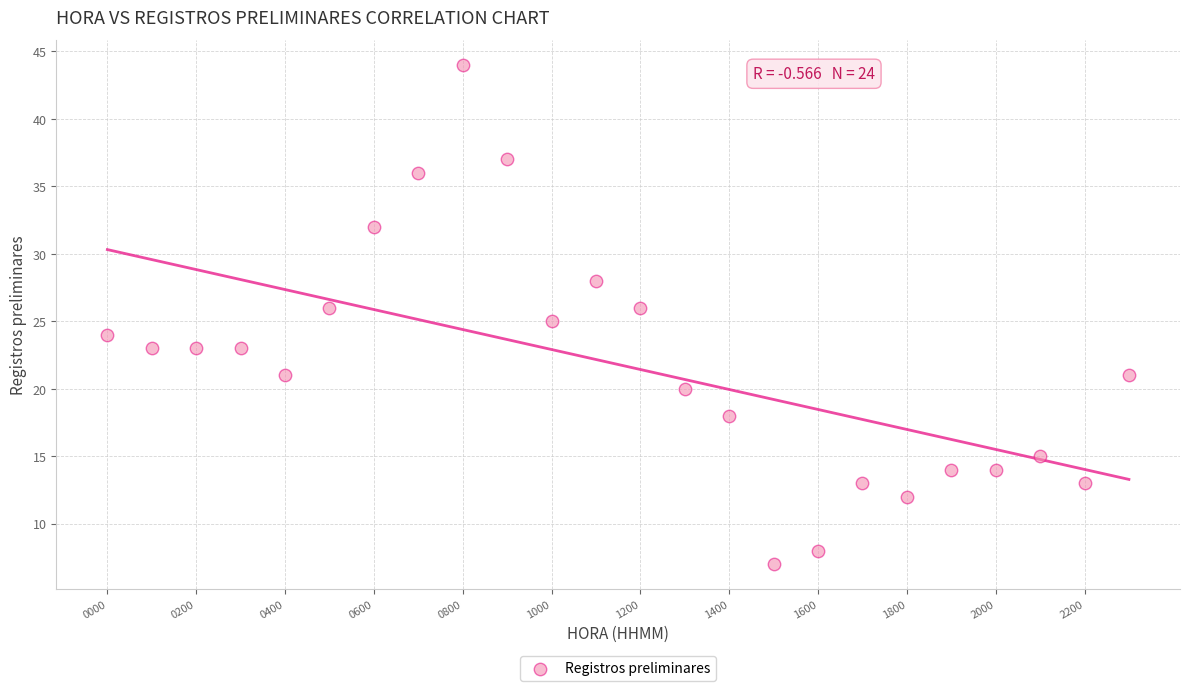

What is the range of X values (max minus min)?

2300